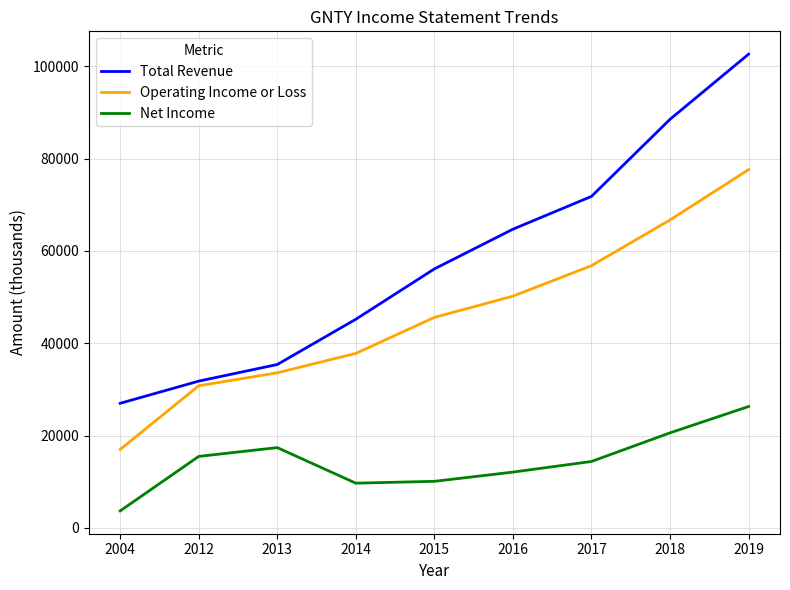

At how many categories does at least one series exceed 28465?

8